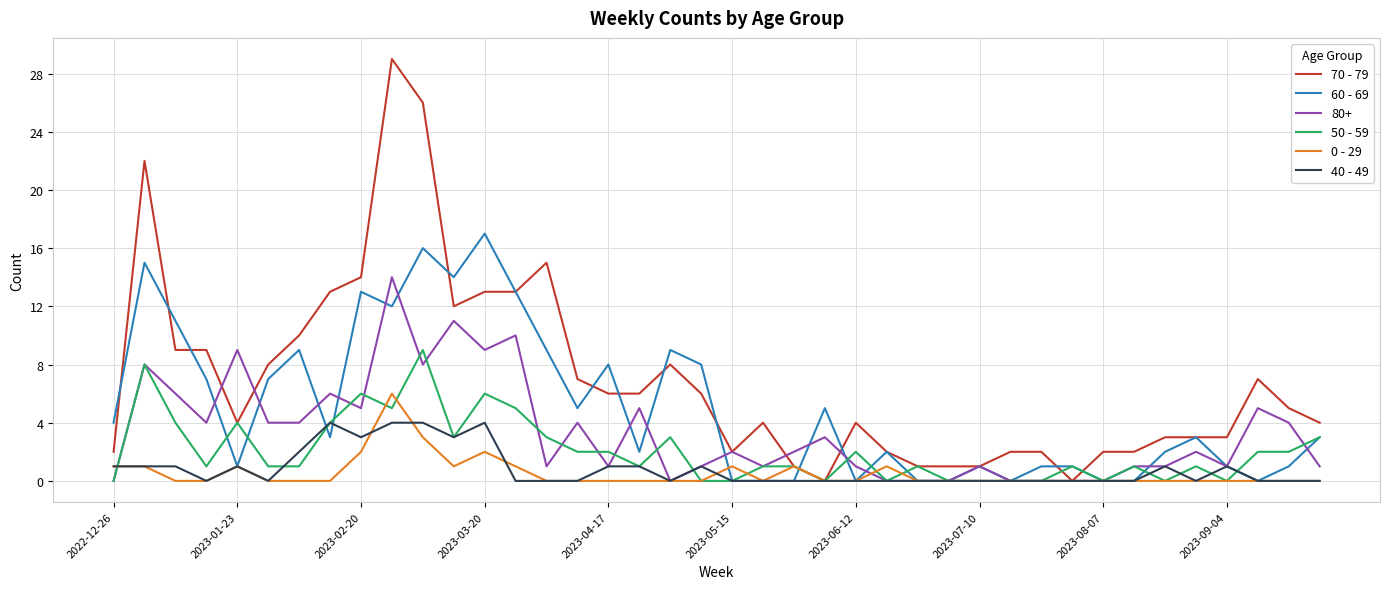

List the series in order of their peak value, lowest first.

40 - 49, 0 - 29, 50 - 59, 80+, 60 - 69, 70 - 79